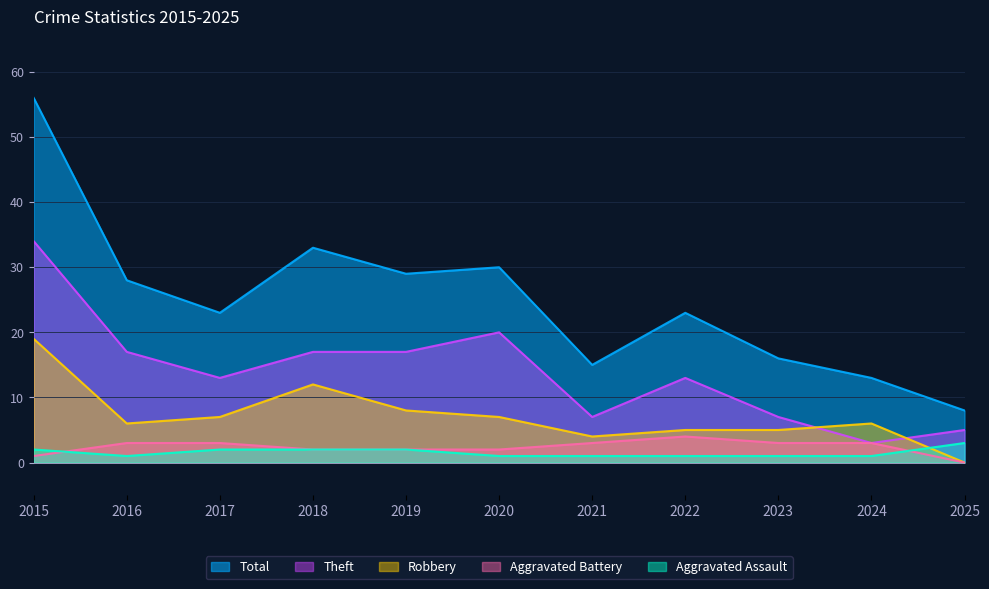

Read the Aggravated Battery value at 2015.

1